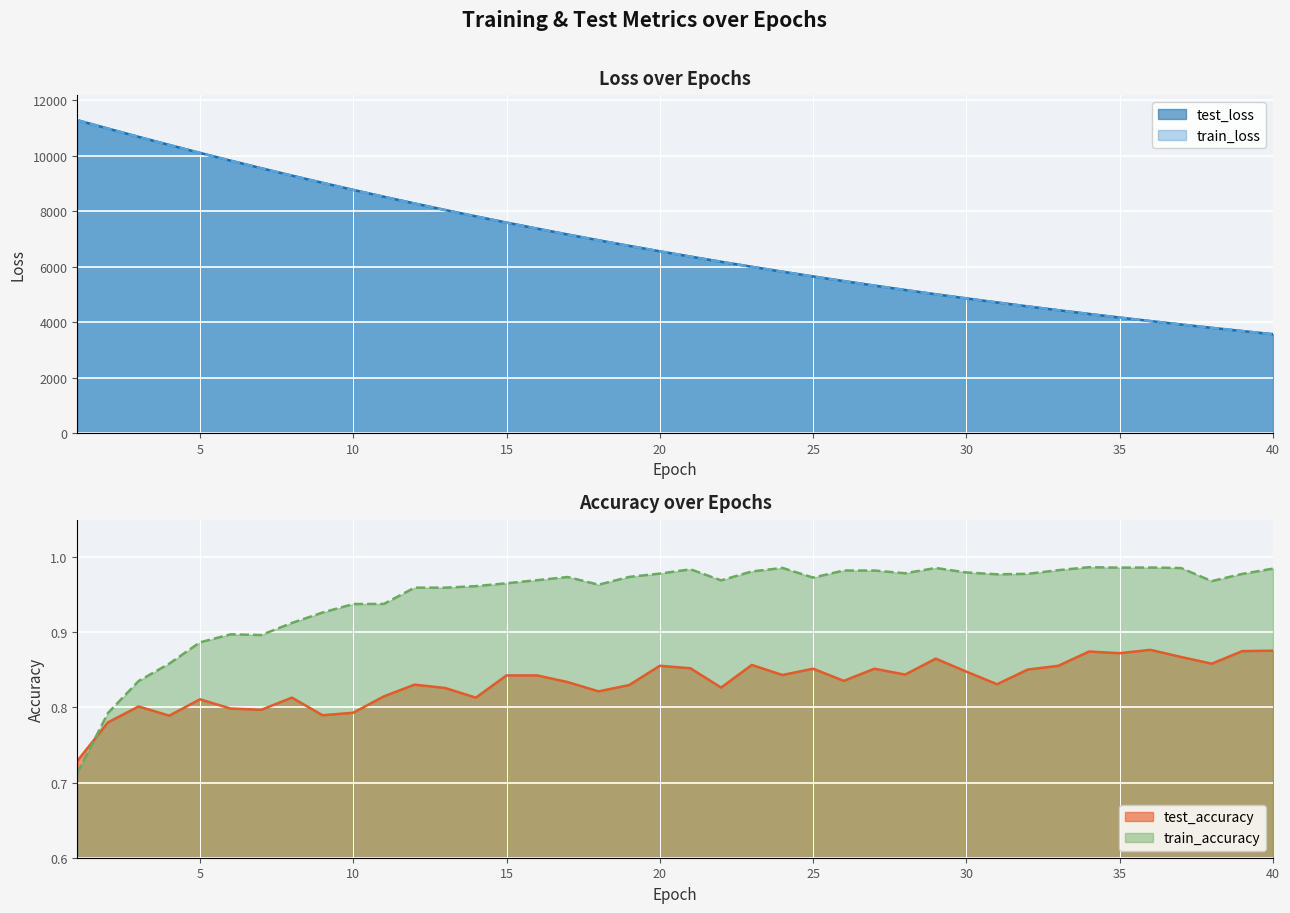

At how many categories does at least one series exceed 4967?

29